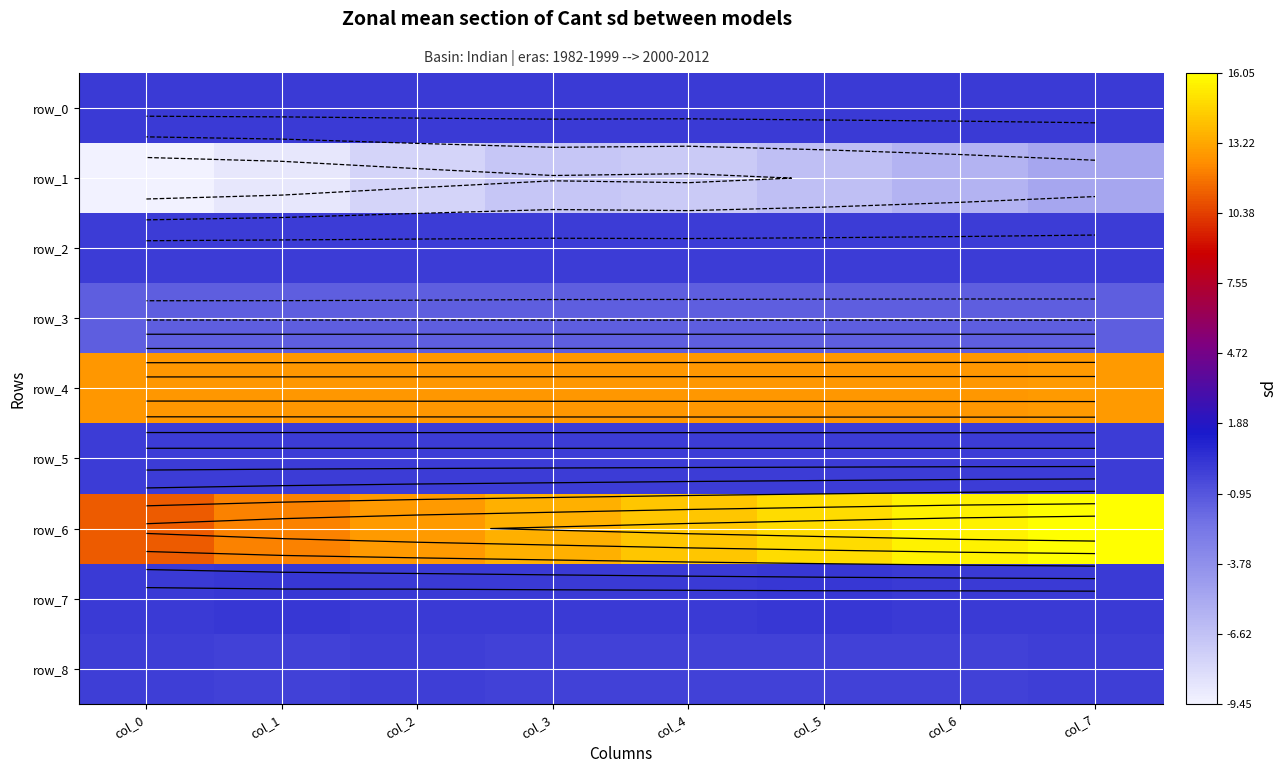

List the labels in order of row_0 value, smallest first.

col_4, col_6, col_3, col_7, col_0, col_1, col_2, col_5